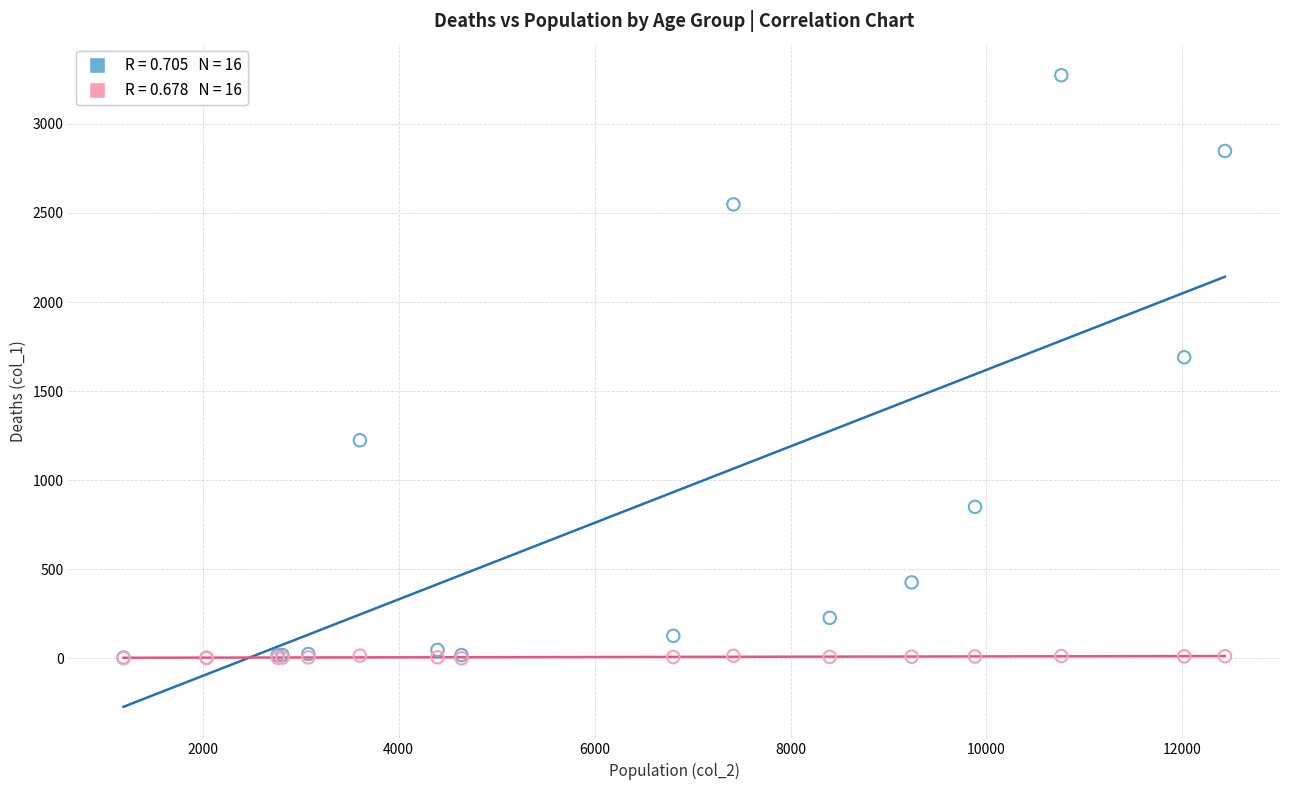

Across all series, what Y value is closest to 1636?

1690